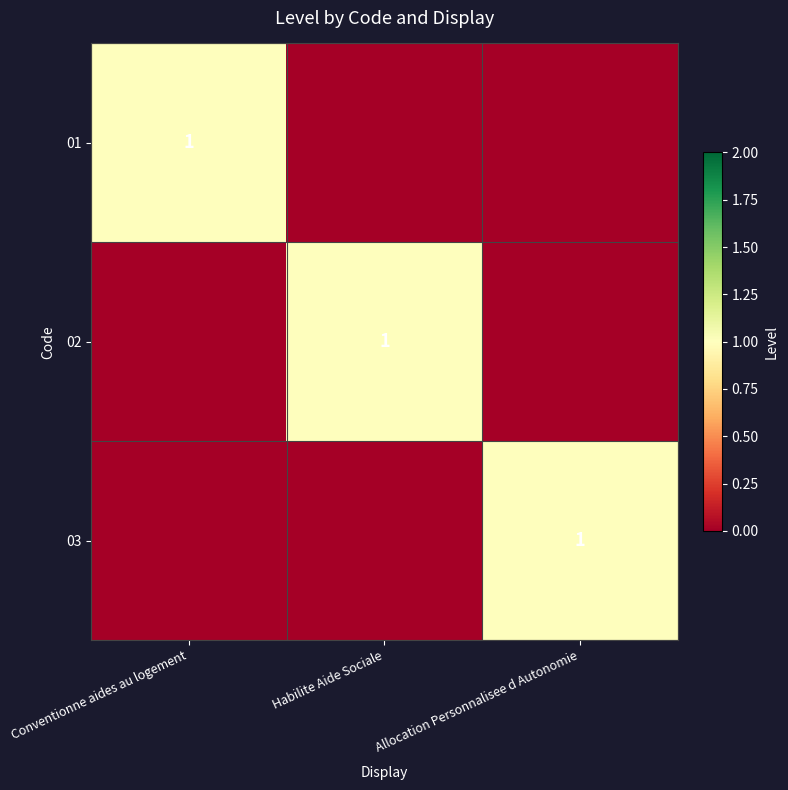

The value of 02 at Habilite Aide Sociale is 1. True or false?

True